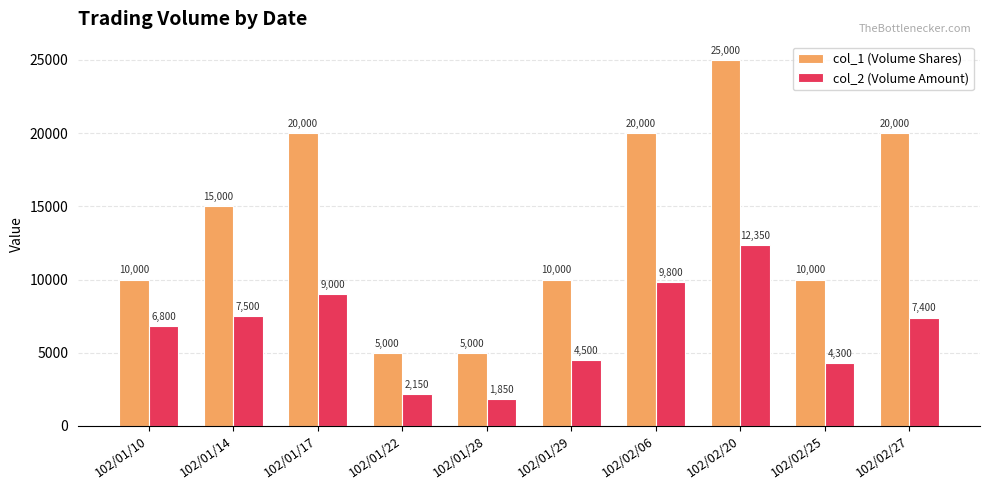

What is the label of the 6th bar from the right?

102/01/28